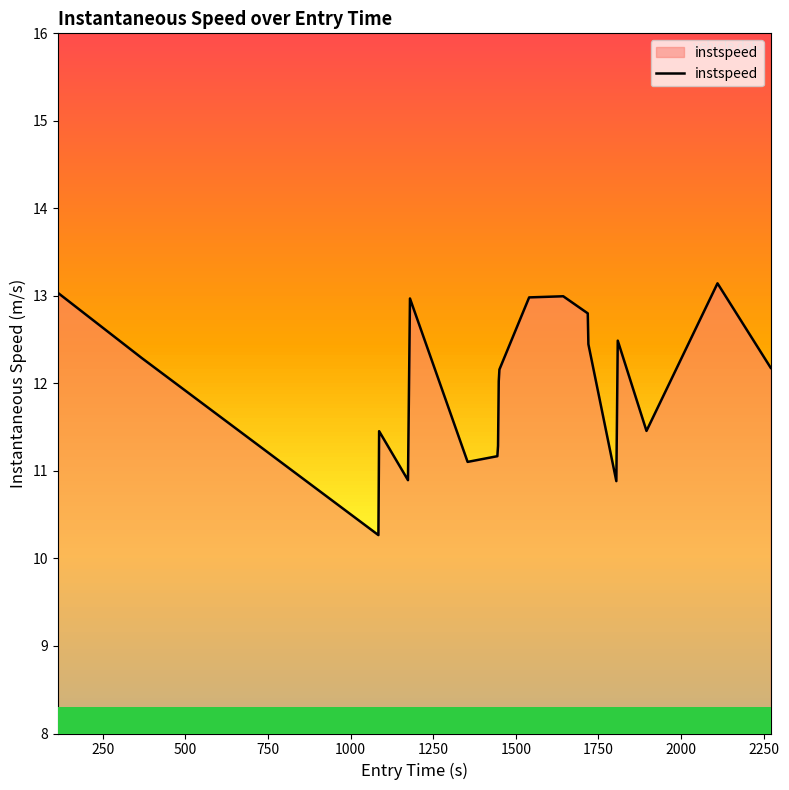

What is the smallest value displayed?

10.3